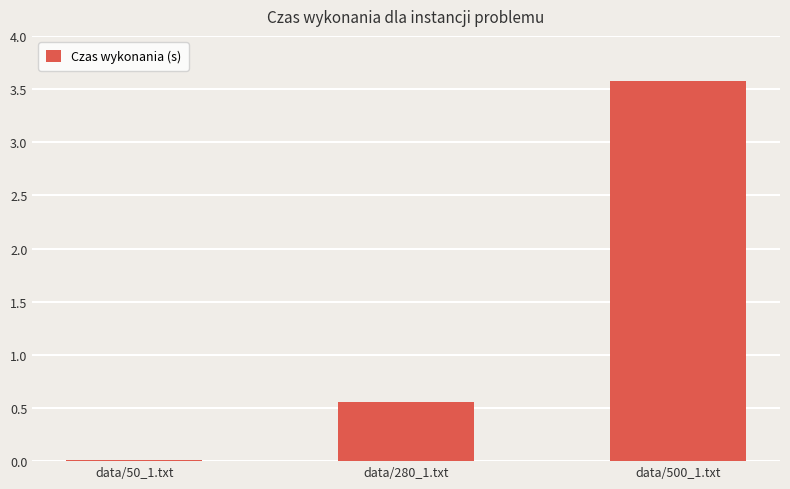

What is the difference between the values at data/50_1.txt and data/280_1.txt?

0.5